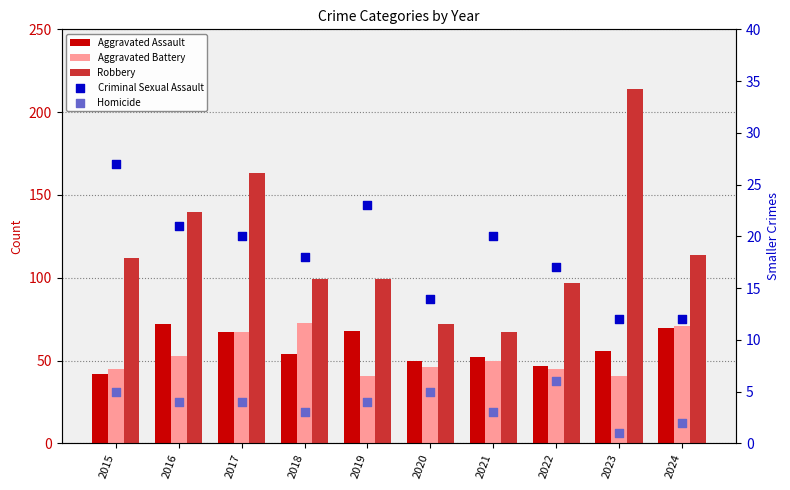

Which series has the largest Y range (max minus min)?

Robbery